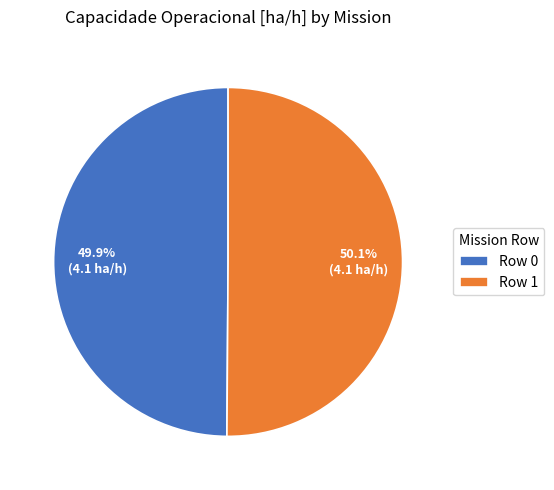

Is there any slice that represents more than half of the pie?

Yes